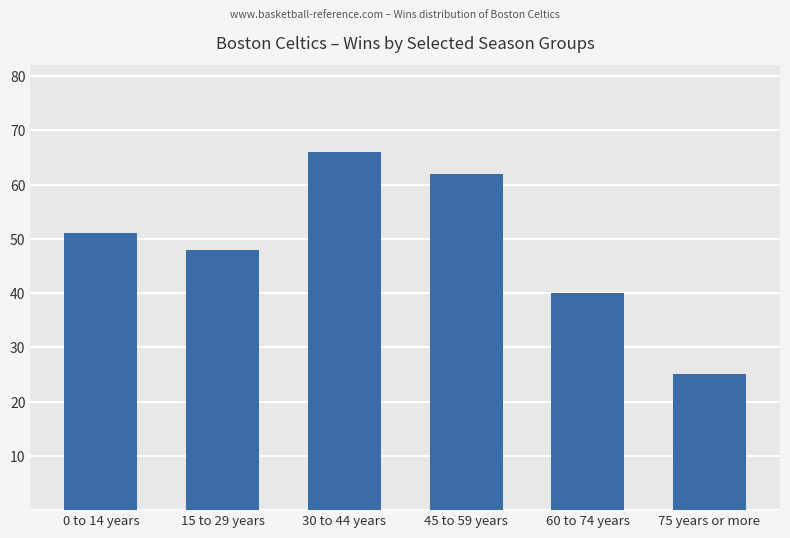

What is the difference between the values at 75 years or more and 60 to 74 years?

15